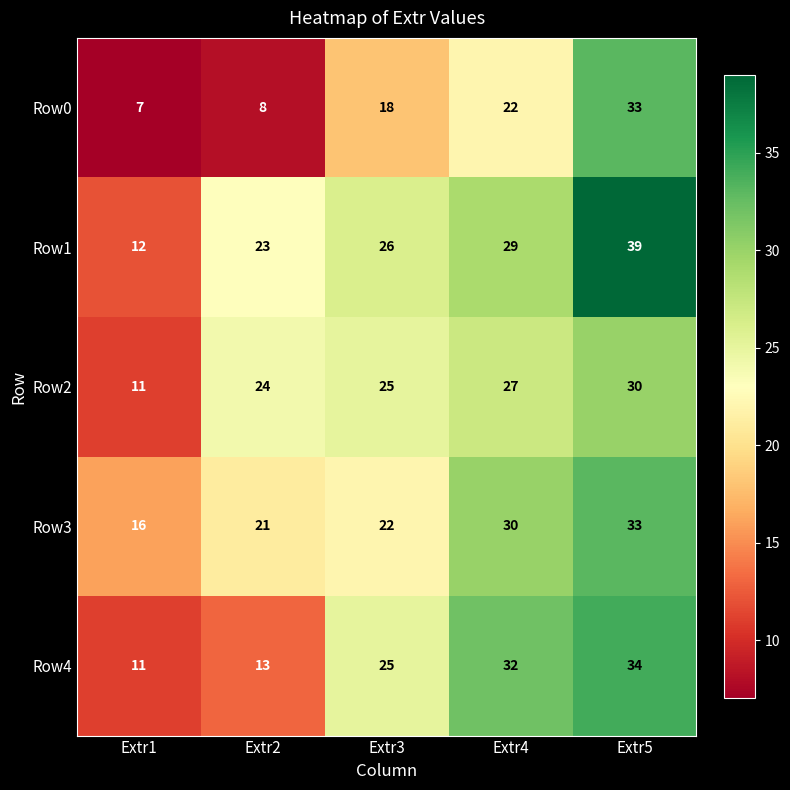

What is the sum of all Row3 values?

122